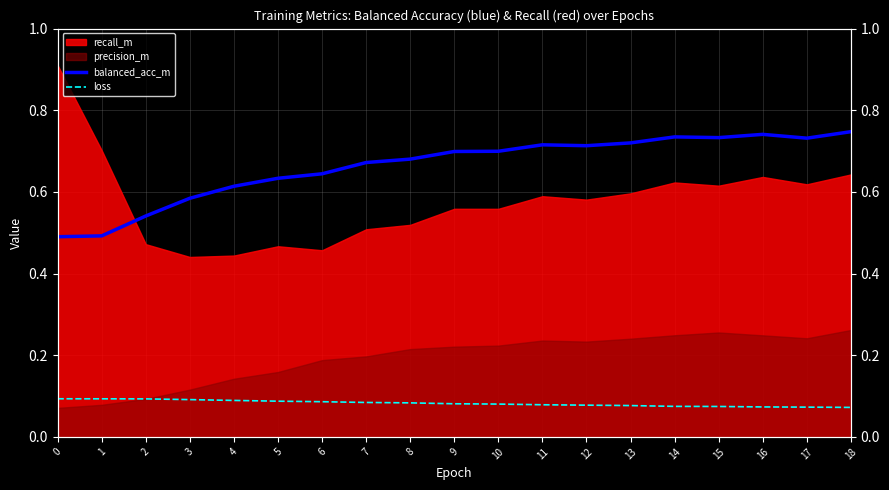

True or false: balanced_acc_m and loss cross at least once.

False